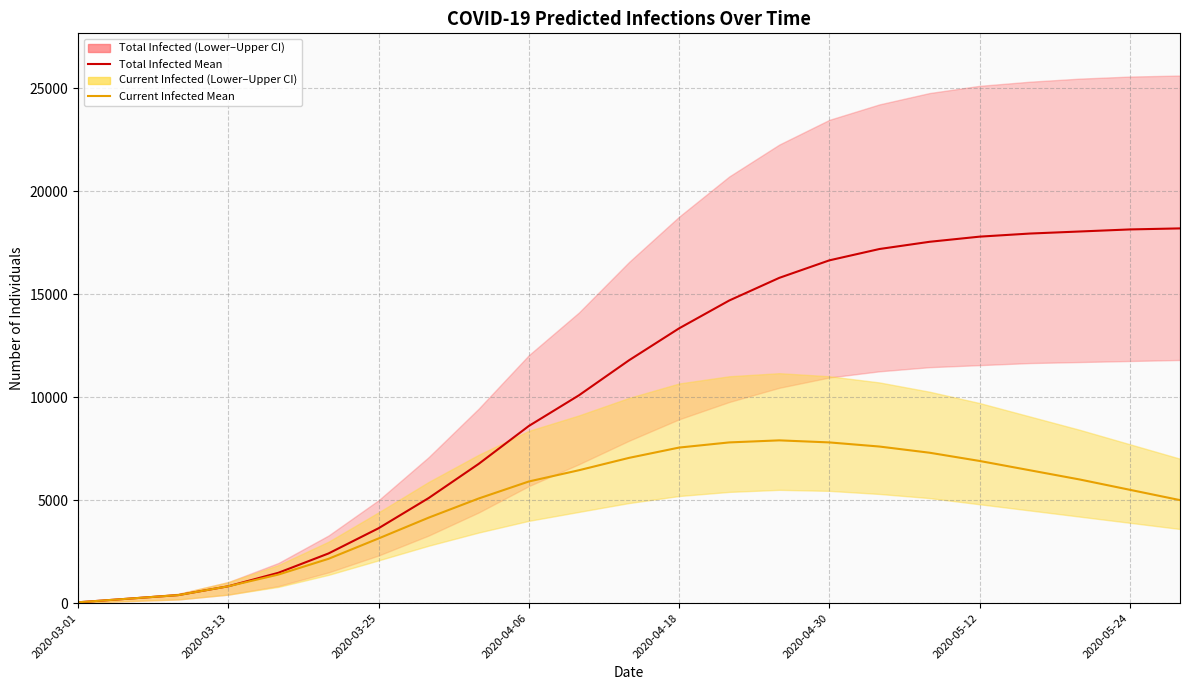

Is this an area chart (filled region under the line)?

No